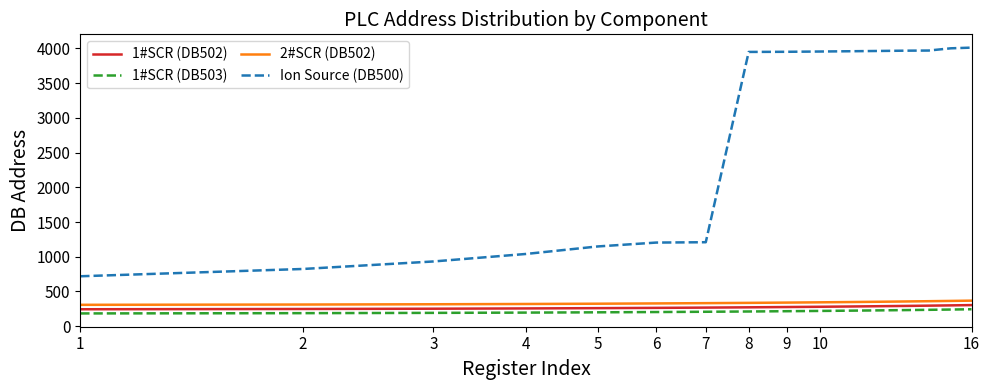

What is the minimum value shown in the chart?

184